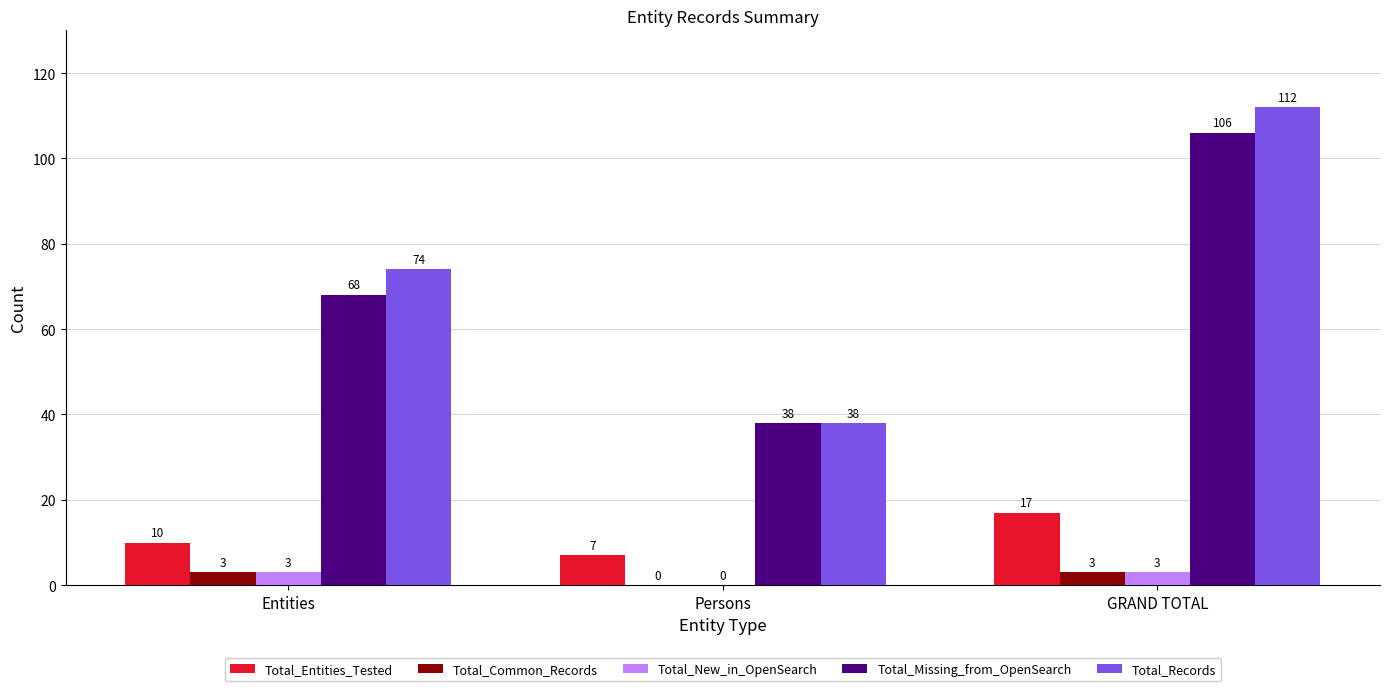

At which label is Total_Entities_Tested closest to 12?

Entities